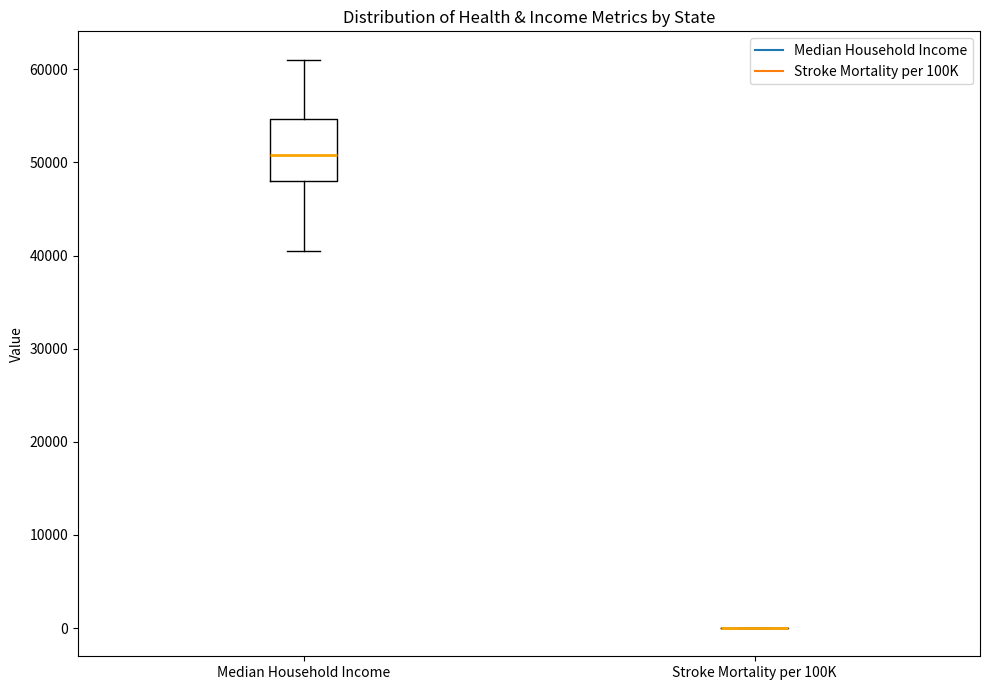

Reading left to right, transcribe this box plot: for each box, give where its median line is, the range the box spans, and where its two whiskers end, as read against the y-axis. The values are not printed on the chart, so give them approximately, as read against the axis.

Median Household Income: median 51000, box 48000 to 55000, whiskers 41000 to 61000
Stroke Mortality per 100K: box collapsed to a line at 0, whiskers 0 to 0